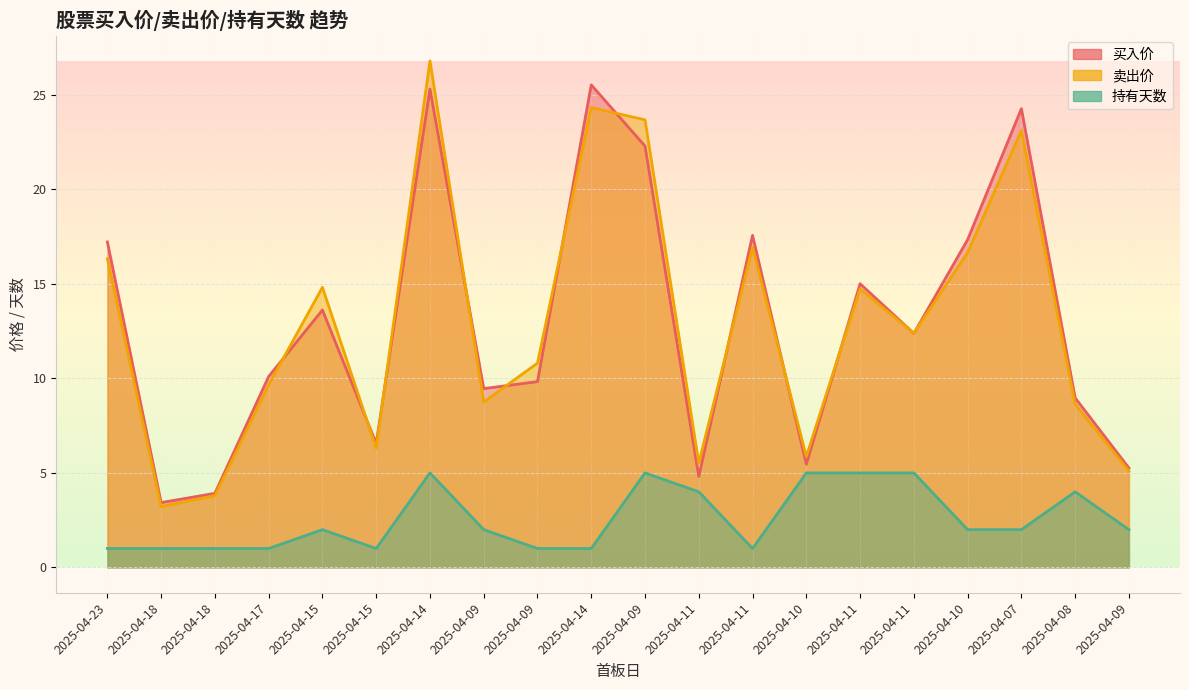

In 买入价, how many points are higher than both neighbors (excluding endpoints)?

6